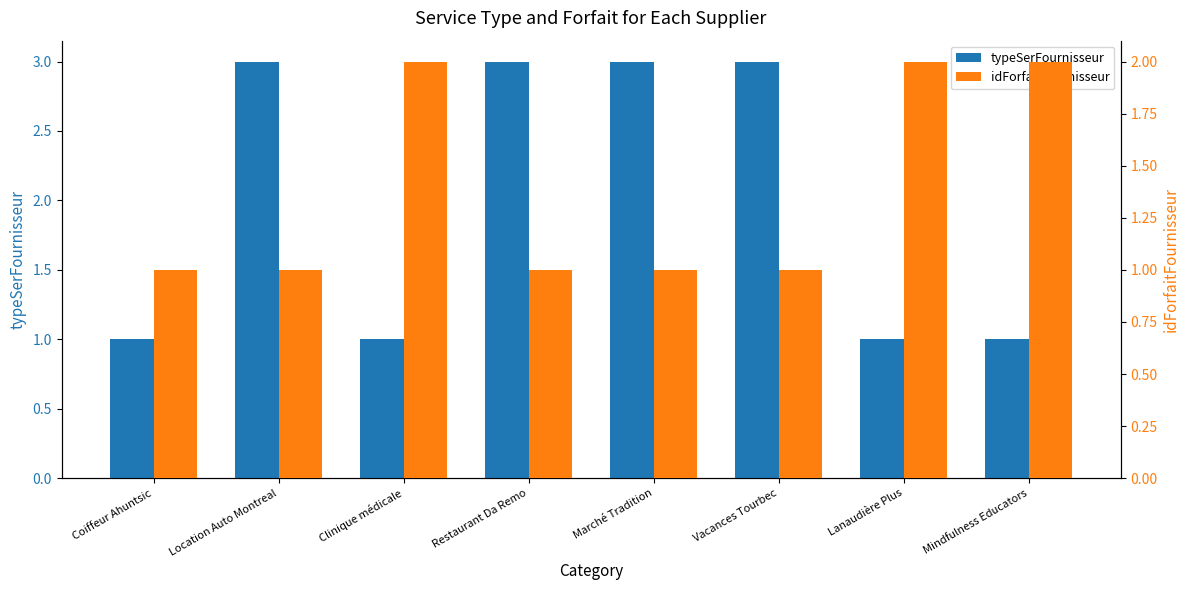

What is the total value across all series at Marché Tradition?

4